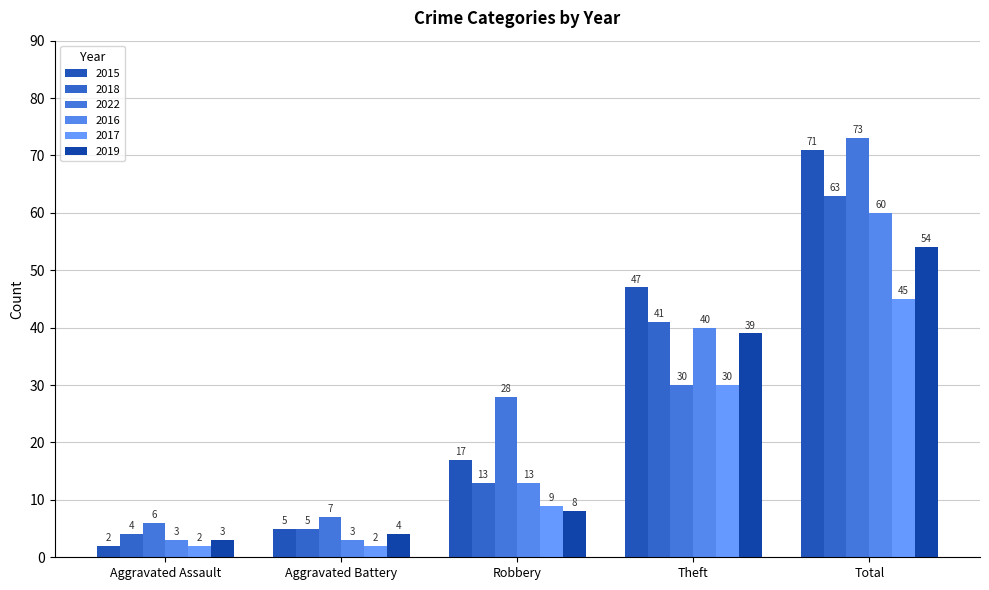

What is the total value across all series at Total?

366